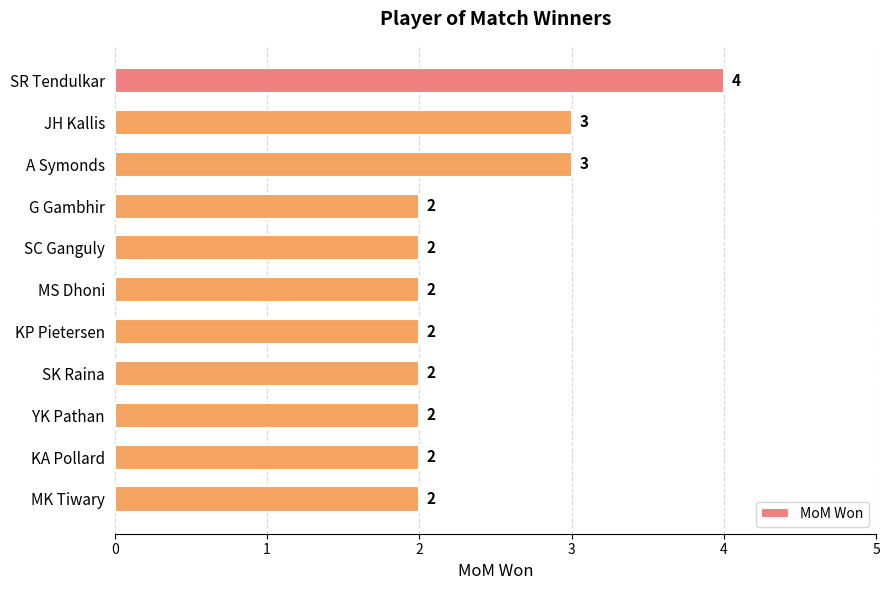

True or false: the data shows 3 at G Gambhir.

False